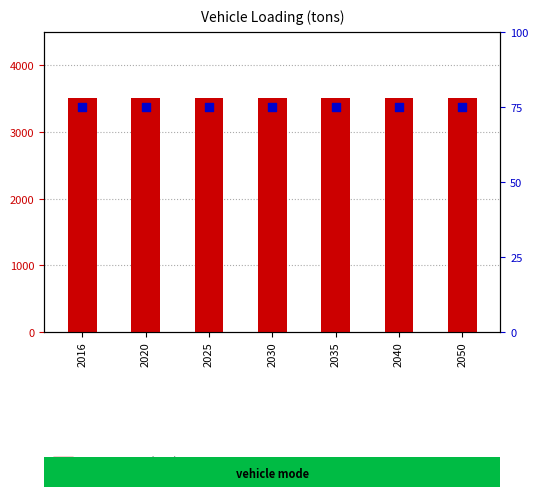

What are all the series names shown in the legend?

vehicle loading (tons), percentile rank within sample